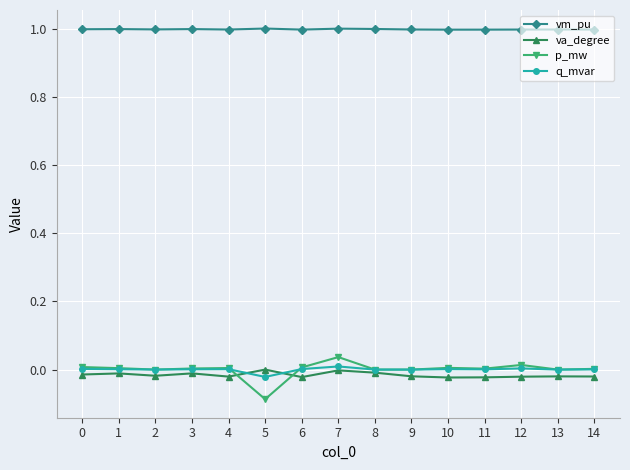

At which category does the chart reach its minimum across all series?

5